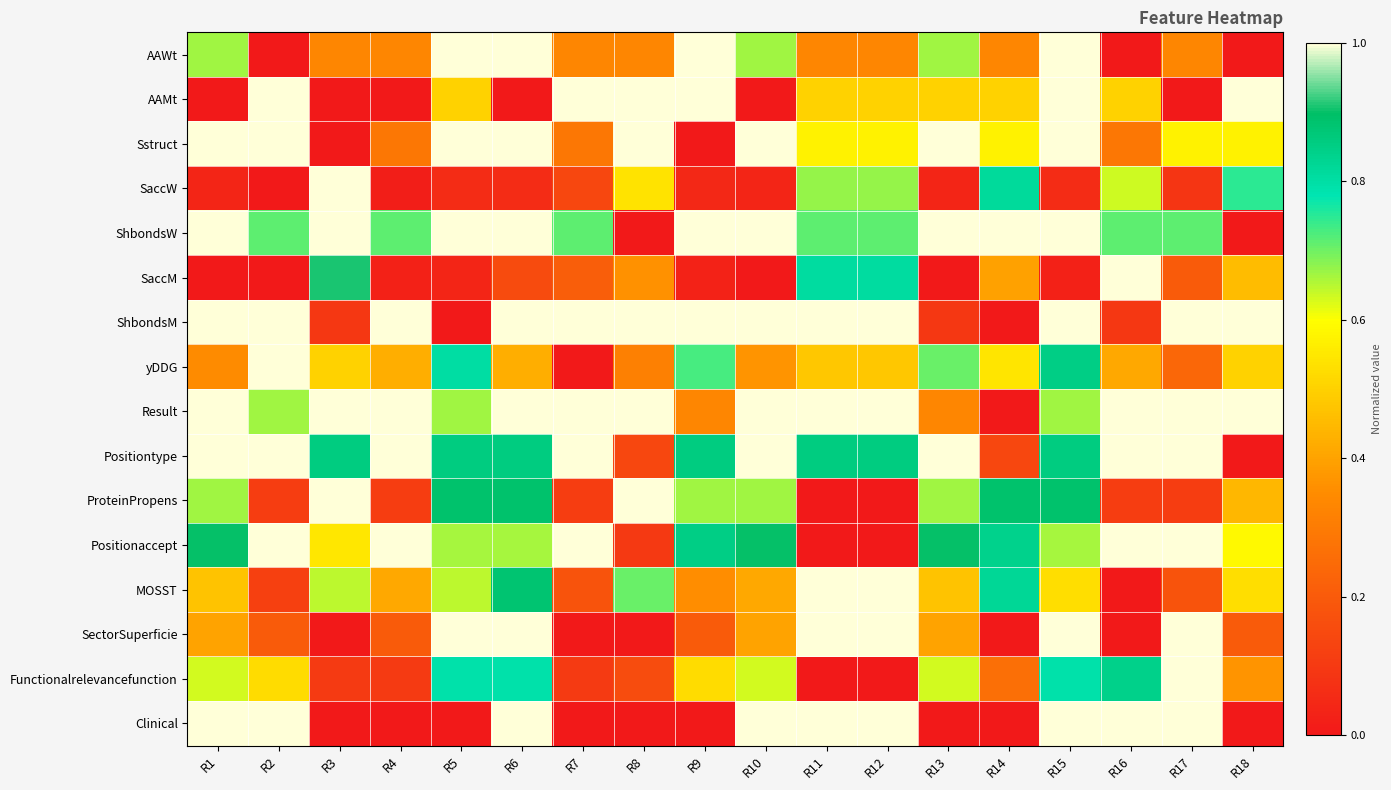

Which series has the largest range (max minus min)?

AAWt